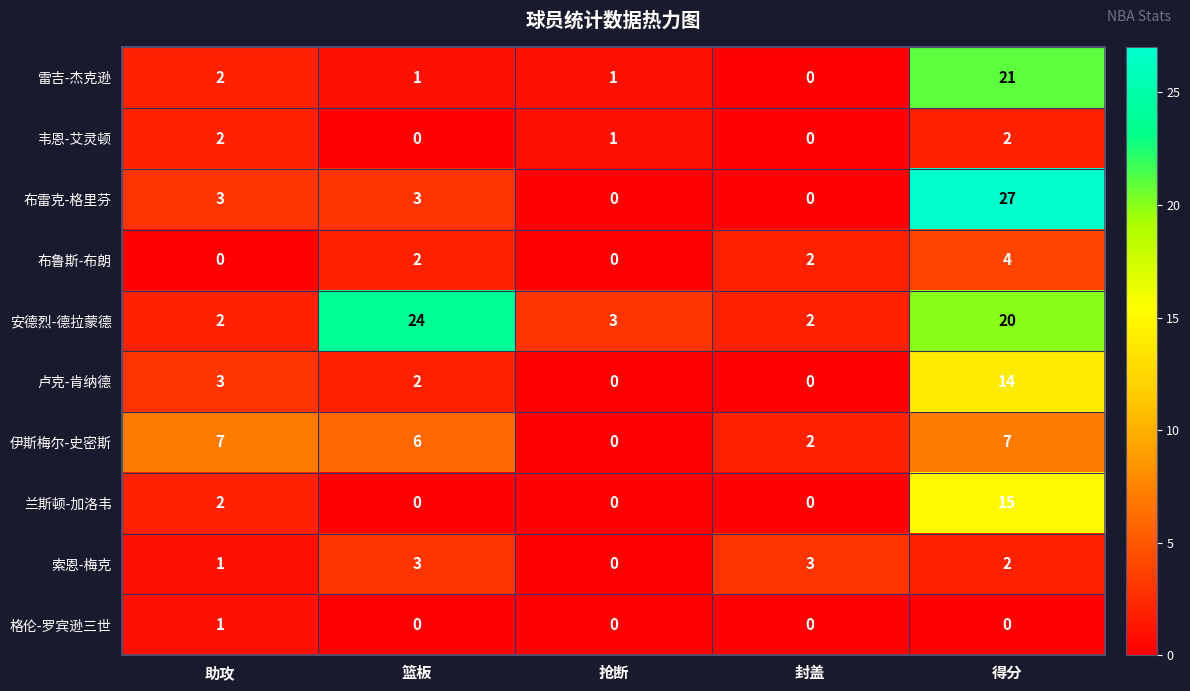

How many distinct data groups are displayed?

10